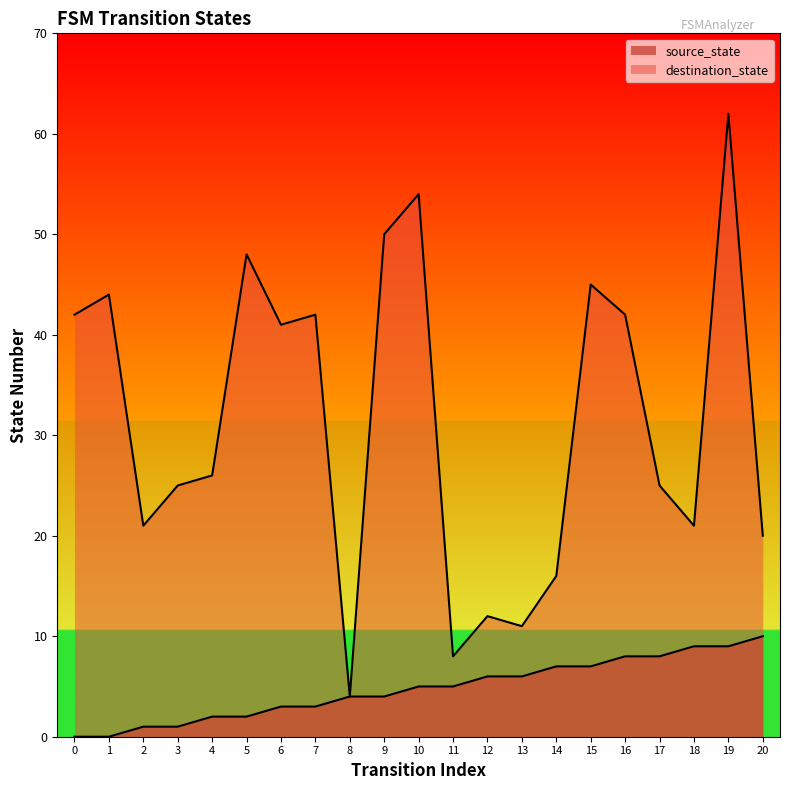

Reading left to right, extract all data points from this chart.

source_state: 0=0	1=0	2=1	3=1	4=2	5=2	6=3	7=3	8=4	9=4	10=5	11=5	12=6	13=6	14=7	15=7	16=8	17=8	18=9	19=9	20=10
destination_state: 0=42	1=44	2=21	3=25	4=26	5=48	6=41	7=42	8=4	9=50	10=54	11=8	12=12	13=11	14=16	15=45	16=42	17=25	18=21	19=62	20=20